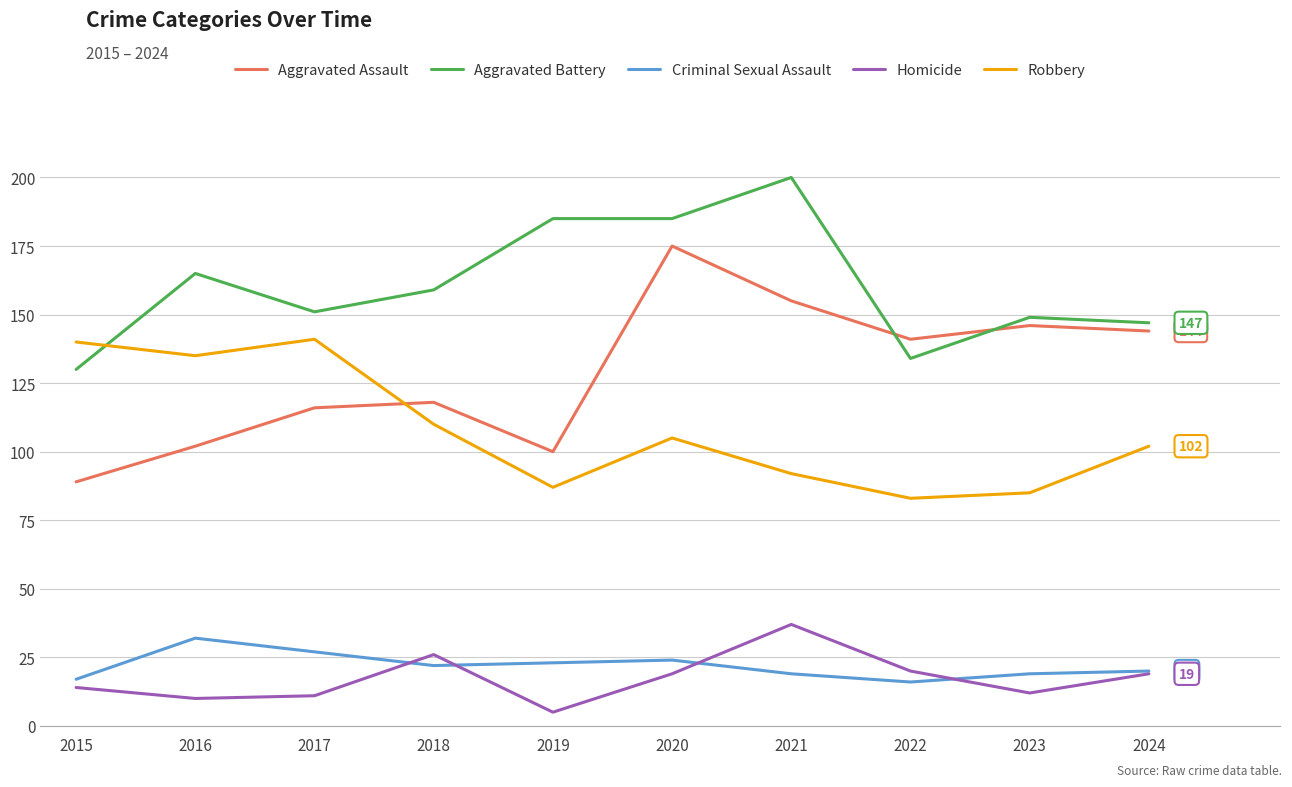

Which series has the widest spread of values?

Aggravated Assault